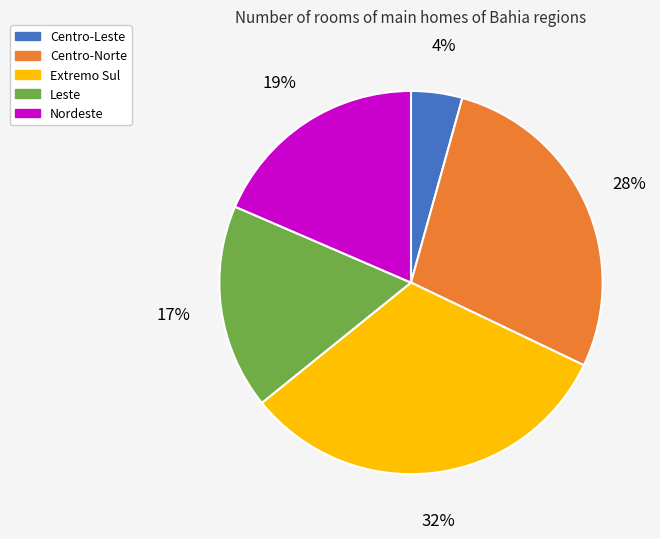

Approximately how many times larger is the value at Centro-Norte compared to Leste?

1.6